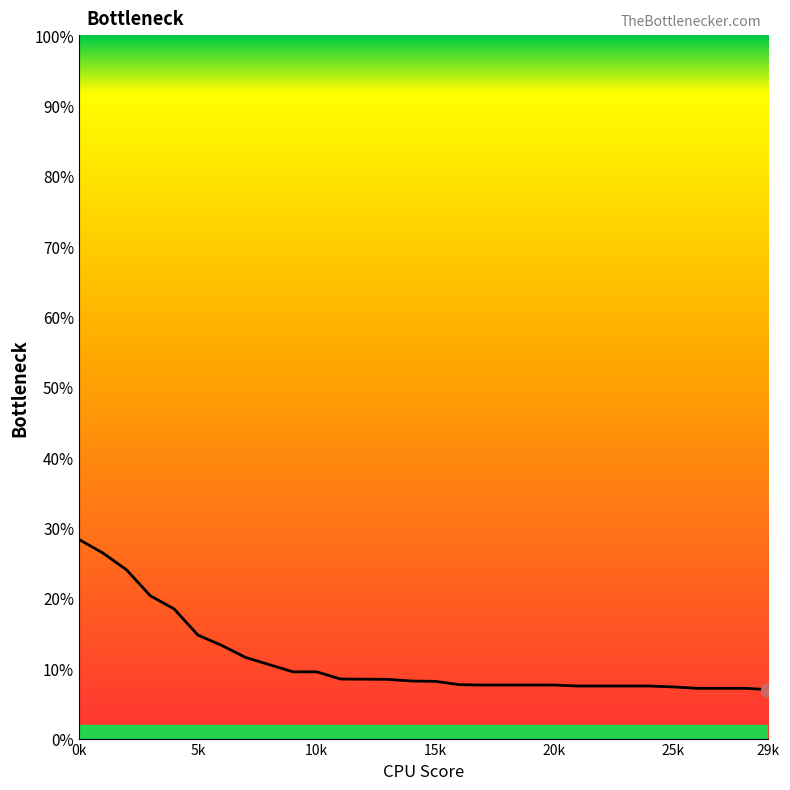

What is the greatest value displayed?

28.3